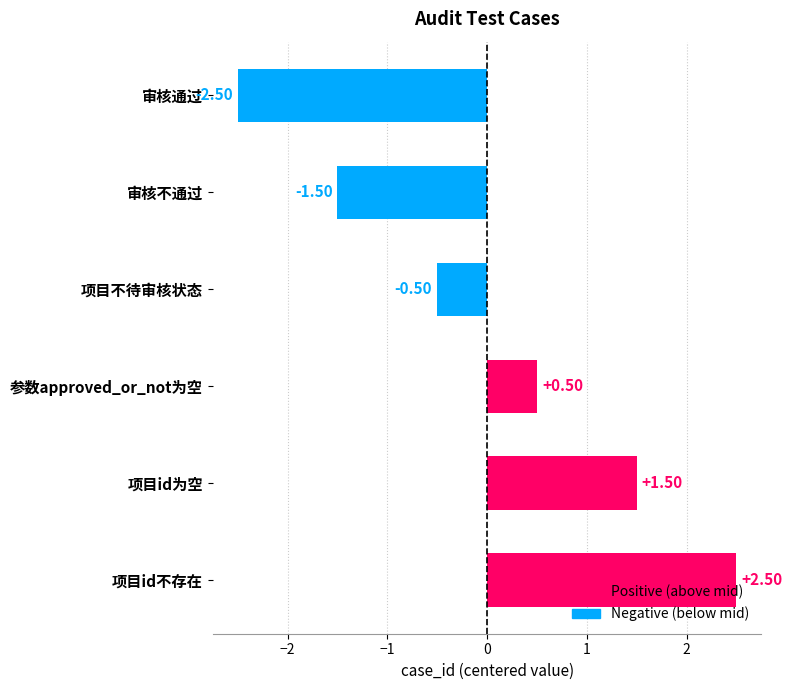

What is the label of the 4th bar from the top?

参数approved_or_not为空